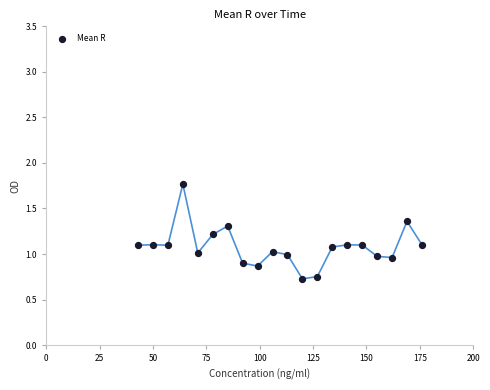

What is the range of X values (max minus min)?

133.0